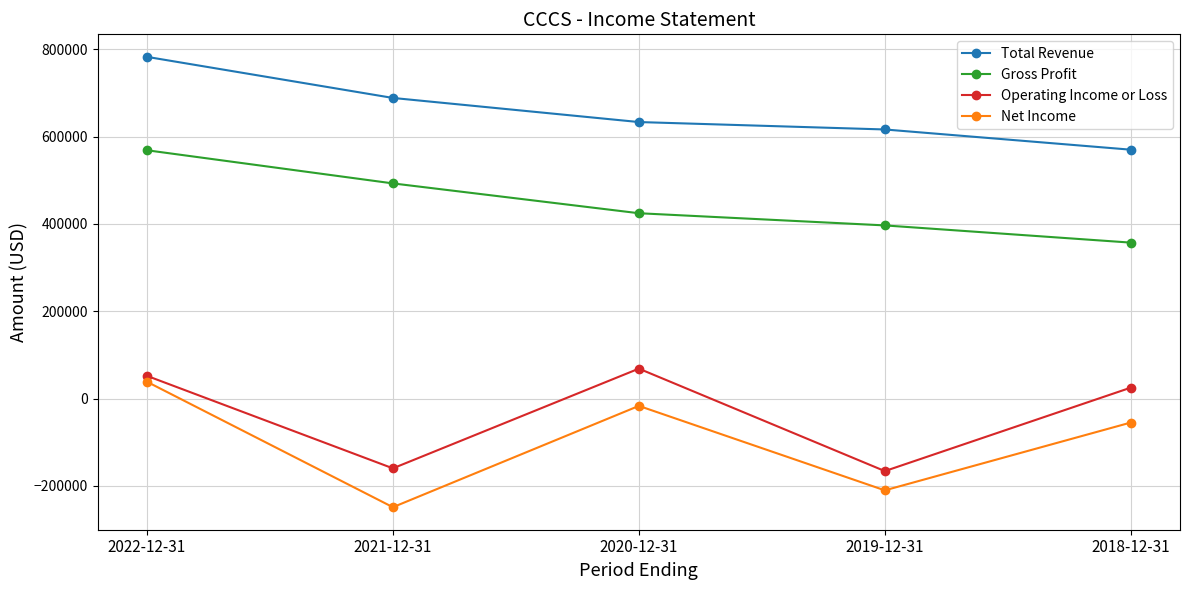

How many Gross Profit values are between 396400 and 492600?

3